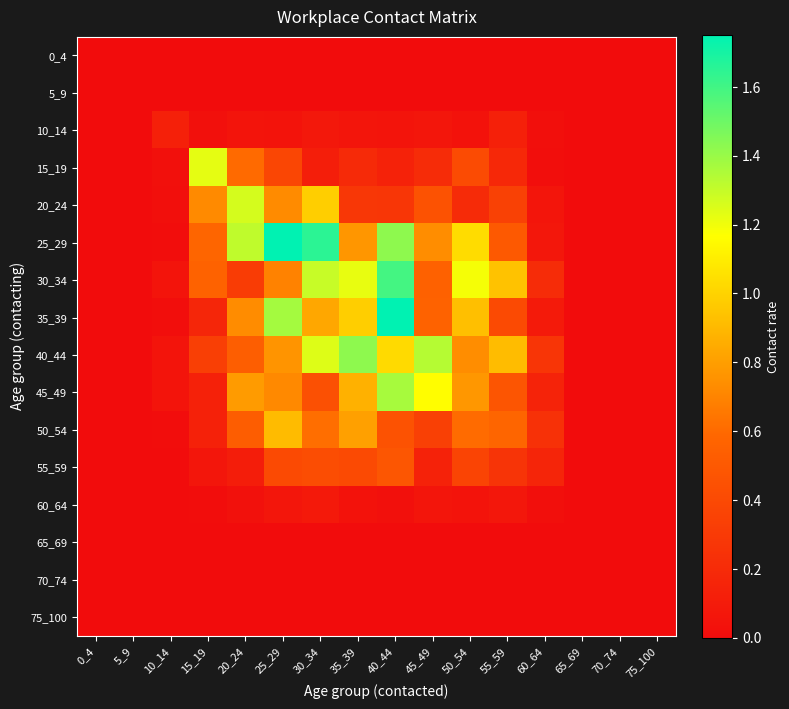

Reading left to right, transcribe all the data shown in this chart.

0_4: 0_4=0.0	5_9=0.0	10_14=0.0	15_19=0.0	20_24=0.0	25_29=0.0	30_34=0.0	35_39=0.0	40_44=0.0	45_49=0.0	50_54=0.0	55_59=0.0	60_64=0.0	65_69=0.0	70_74=0.0	75_100=0.0
5_9: 0_4=0.0	5_9=0.0	10_14=0.0	15_19=0.0	20_24=0.0	25_29=0.0	30_34=0.0	35_39=0.0	40_44=0.0	45_49=0.0	50_54=0.0	55_59=0.0	60_64=0.0	65_69=0.0	70_74=0.0	75_100=0.0
10_14: 0_4=0.0	5_9=0.0	10_14=0.1	15_19=0.0	20_24=0.0	25_29=0.0	30_34=0.1	35_39=0.1	40_44=0.0	45_49=0.1	50_54=0.0	55_59=0.1	60_64=0.0	65_69=0.0	70_74=0.0	75_100=0.0
15_19: 0_4=0.0	5_9=0.0	10_14=0.0	15_19=1.2	20_24=0.6	25_29=0.4	30_34=0.1	35_39=0.2	40_44=0.1	45_49=0.2	50_54=0.4	55_59=0.2	60_64=0.0	65_69=0.0	70_74=0.0	75_100=0.0
20_24: 0_4=0.0	5_9=0.0	10_14=0.0	15_19=0.7	20_24=1.3	25_29=0.7	30_34=1.0	35_39=0.3	40_44=0.3	45_49=0.5	50_54=0.2	55_59=0.3	60_64=0.1	65_69=0.0	70_74=0.0	75_100=0.0
25_29: 0_4=0.0	5_9=0.0	10_14=0.0	15_19=0.6	20_24=1.3	25_29=1.8	30_34=1.6	35_39=0.8	40_44=1.4	45_49=0.7	50_54=1.0	55_59=0.5	60_64=0.1	65_69=0.0	70_74=0.0	75_100=0.0
30_34: 0_4=0.0	5_9=0.0	10_14=0.1	15_19=0.6	20_24=0.3	25_29=0.7	30_34=1.3	35_39=1.2	40_44=1.6	45_49=0.6	50_54=1.2	55_59=0.9	60_64=0.2	65_69=0.0	70_74=0.0	75_100=0.0
35_39: 0_4=0.0	5_9=0.0	10_14=0.0	15_19=0.2	20_24=0.7	25_29=1.4	30_34=0.8	35_39=1.0	40_44=1.8	45_49=0.6	50_54=0.9	55_59=0.4	60_64=0.1	65_69=0.0	70_74=0.0	75_100=0.0
40_44: 0_4=0.0	5_9=0.0	10_14=0.0	15_19=0.3	20_24=0.5	25_29=0.8	30_34=1.2	35_39=1.4	40_44=1.0	45_49=1.3	50_54=0.7	55_59=0.9	60_64=0.3	65_69=0.0	70_74=0.0	75_100=0.0
45_49: 0_4=0.0	5_9=0.0	10_14=0.0	15_19=0.1	20_24=0.8	25_29=0.7	30_34=0.4	35_39=0.9	40_44=1.4	45_49=1.2	50_54=0.8	55_59=0.5	60_64=0.2	65_69=0.0	70_74=0.0	75_100=0.0
50_54: 0_4=0.0	5_9=0.0	10_14=0.0	15_19=0.1	20_24=0.5	25_29=0.9	30_34=0.6	35_39=0.8	40_44=0.5	45_49=0.3	50_54=0.6	55_59=0.6	60_64=0.2	65_69=0.0	70_74=0.0	75_100=0.0
55_59: 0_4=0.0	5_9=0.0	10_14=0.0	15_19=0.1	20_24=0.1	25_29=0.4	30_34=0.4	35_39=0.4	40_44=0.5	45_49=0.1	50_54=0.4	55_59=0.3	60_64=0.2	65_69=0.0	70_74=0.0	75_100=0.0
60_64: 0_4=0.0	5_9=0.0	10_14=0.0	15_19=0.0	20_24=0.0	25_29=0.1	30_34=0.1	35_39=0.0	40_44=0.0	45_49=0.1	50_54=0.0	55_59=0.1	60_64=0.0	65_69=0.0	70_74=0.0	75_100=0.0
65_69: 0_4=0.0	5_9=0.0	10_14=0.0	15_19=0.0	20_24=0.0	25_29=0.0	30_34=0.0	35_39=0.0	40_44=0.0	45_49=0.0	50_54=0.0	55_59=0.0	60_64=0.0	65_69=0.0	70_74=0.0	75_100=0.0
70_74: 0_4=0.0	5_9=0.0	10_14=0.0	15_19=0.0	20_24=0.0	25_29=0.0	30_34=0.0	35_39=0.0	40_44=0.0	45_49=0.0	50_54=0.0	55_59=0.0	60_64=0.0	65_69=0.0	70_74=0.0	75_100=0.0
75_100: 0_4=0.0	5_9=0.0	10_14=0.0	15_19=0.0	20_24=0.0	25_29=0.0	30_34=0.0	35_39=0.0	40_44=0.0	45_49=0.0	50_54=0.0	55_59=0.0	60_64=0.0	65_69=0.0	70_74=0.0	75_100=0.0